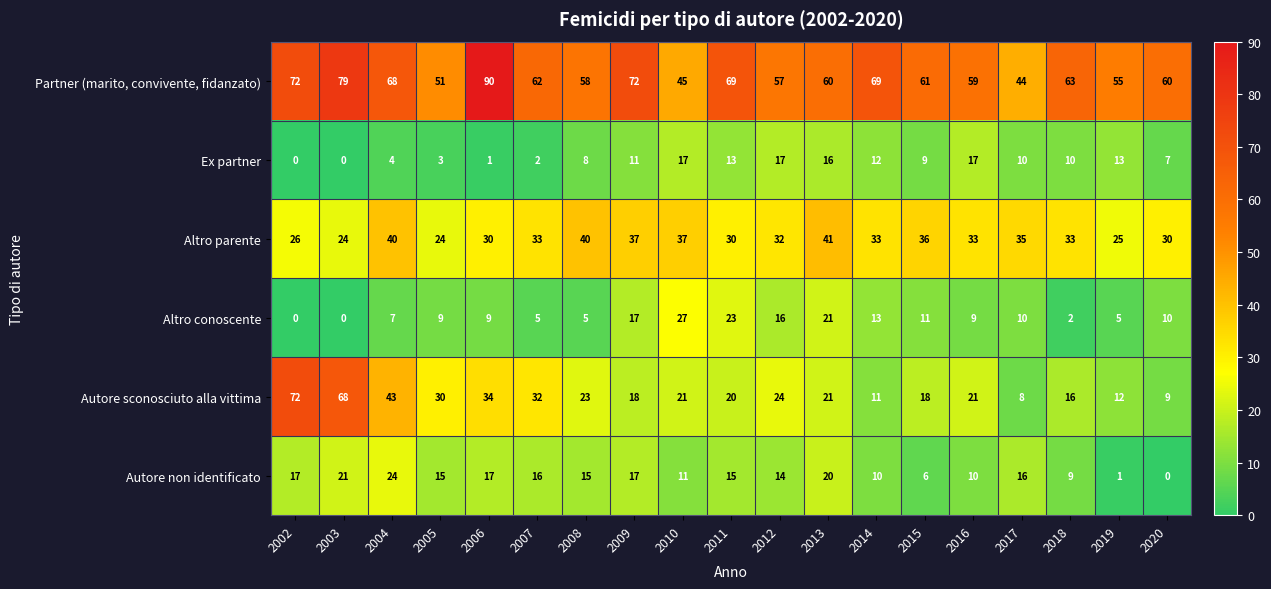

What is the difference between the Ex partner values at 2017 and 2010?

7